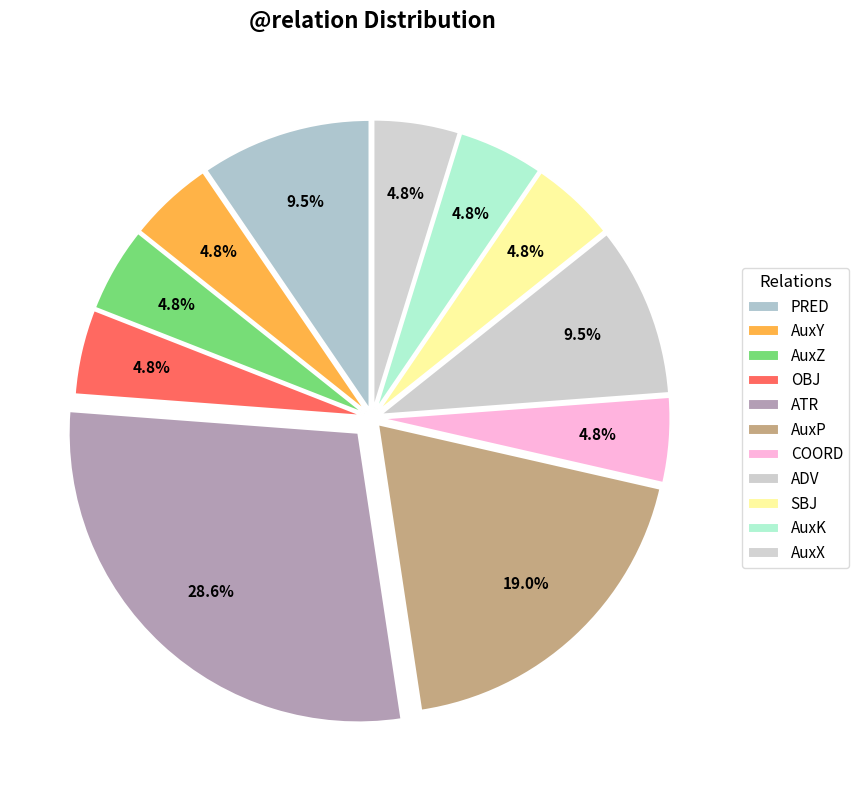

How many slices are in this pie chart?

11